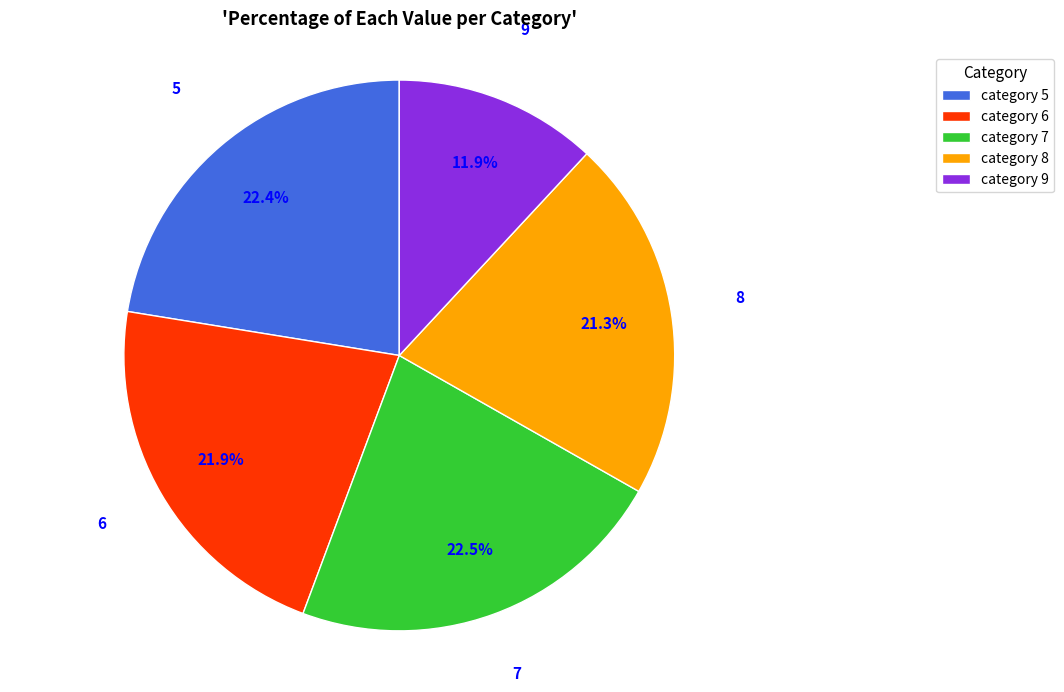

What is the smallest slice in the pie chart?

9